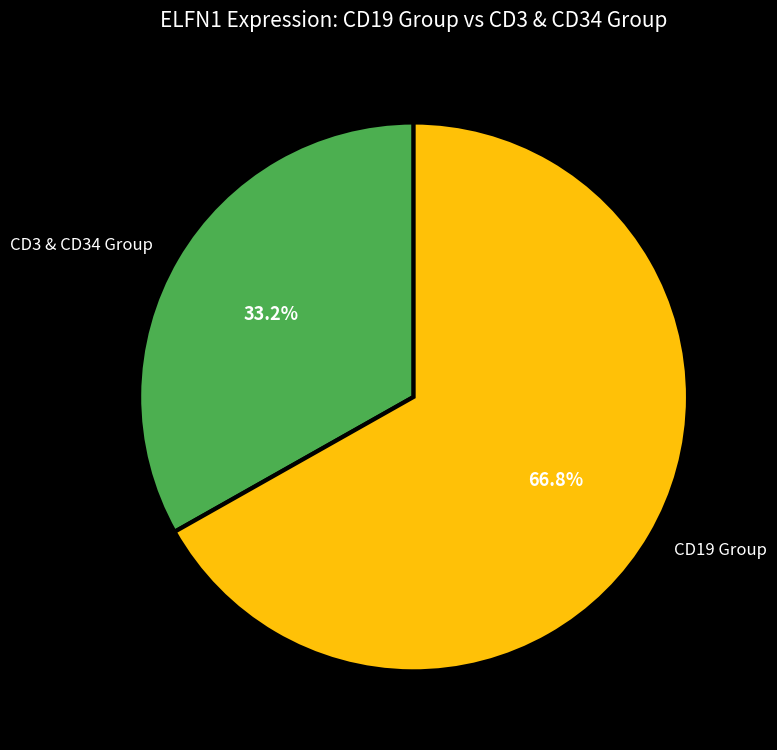

Rank the categories by value from lowest to highest.

CD3 & CD34 Group, CD19 Group